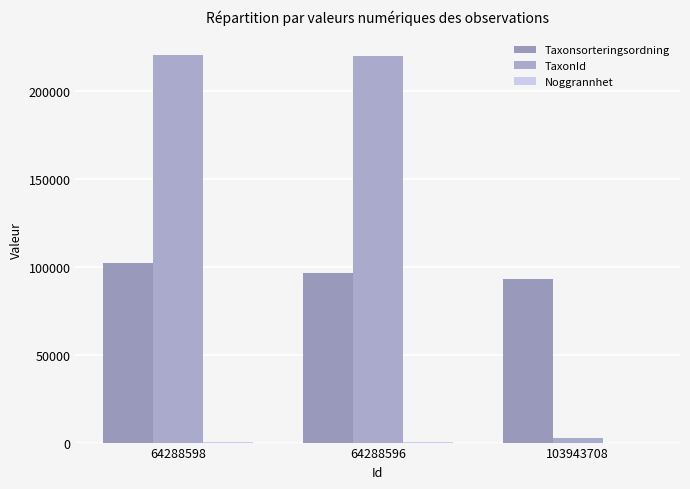

How many groups of bars are there?

3